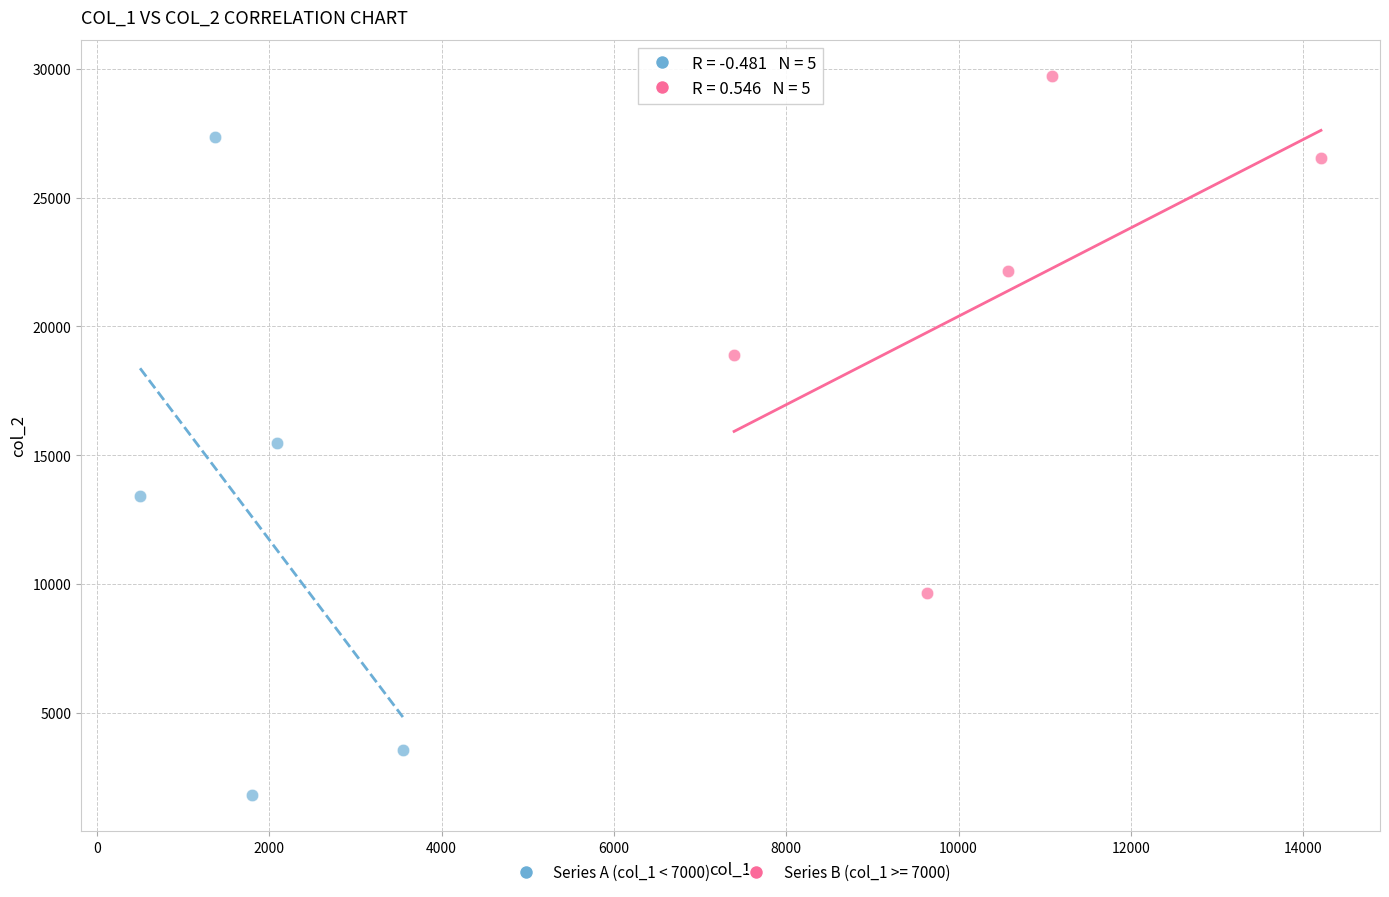

Which series has the widest spread of Y values?

Series A (col_1 < 7000)